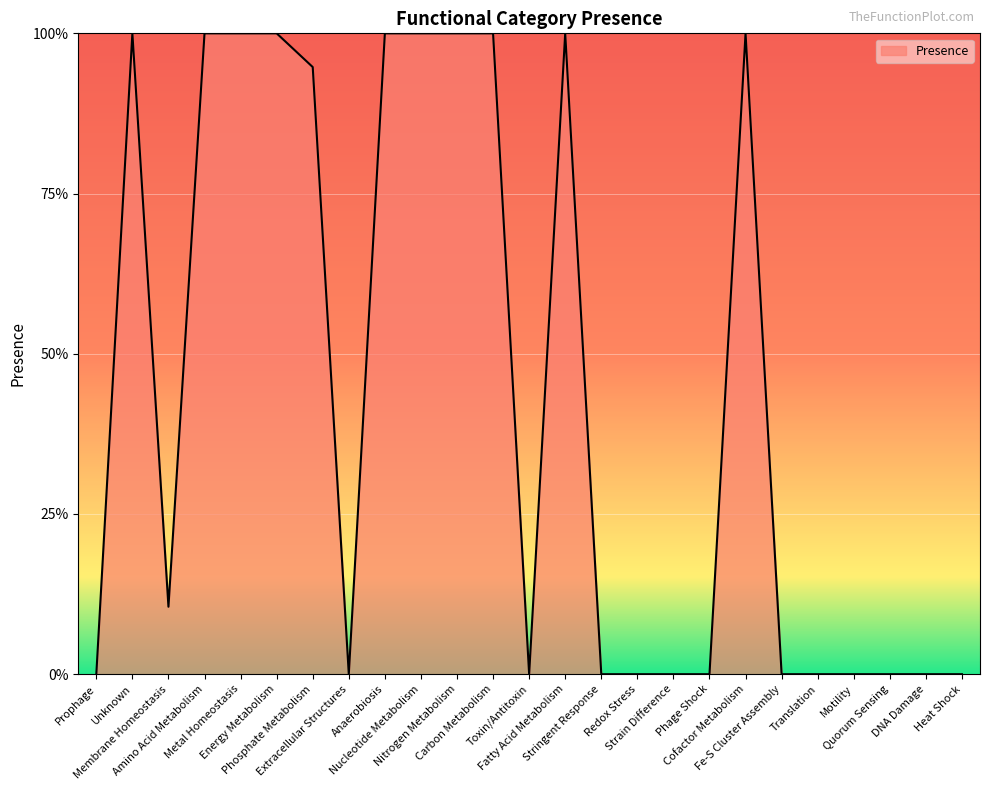

Does the chart display data point markers on the line(s)?

No